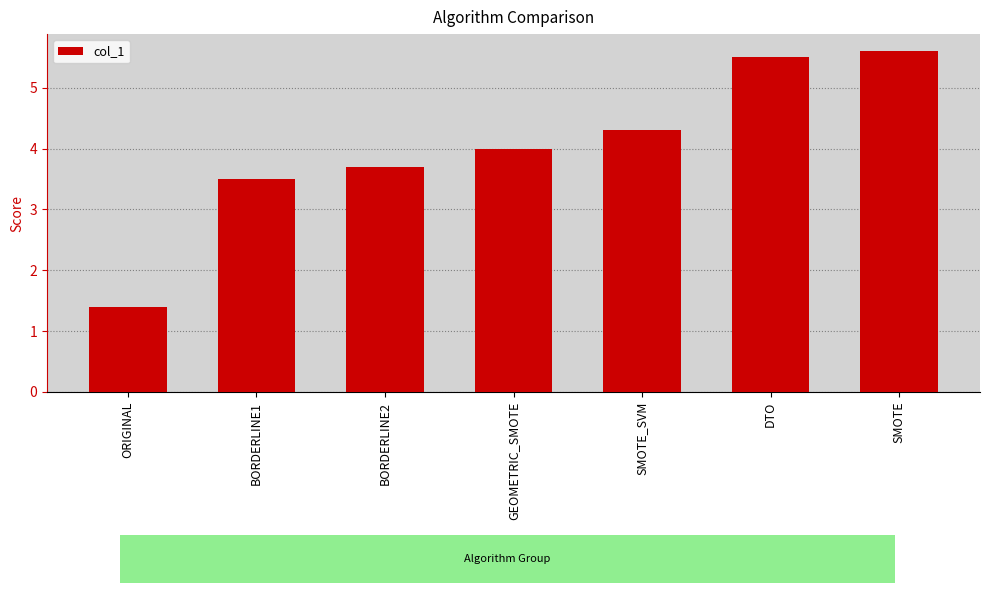

How many bars are there in total?

7